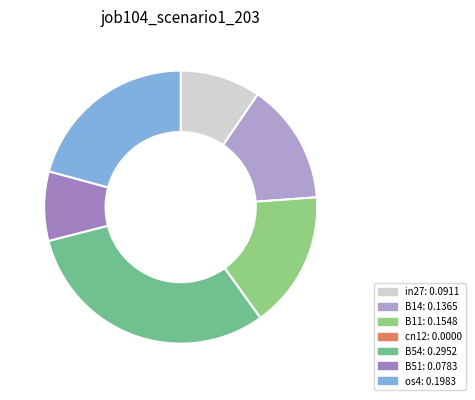

How many slices are in this pie chart?

7